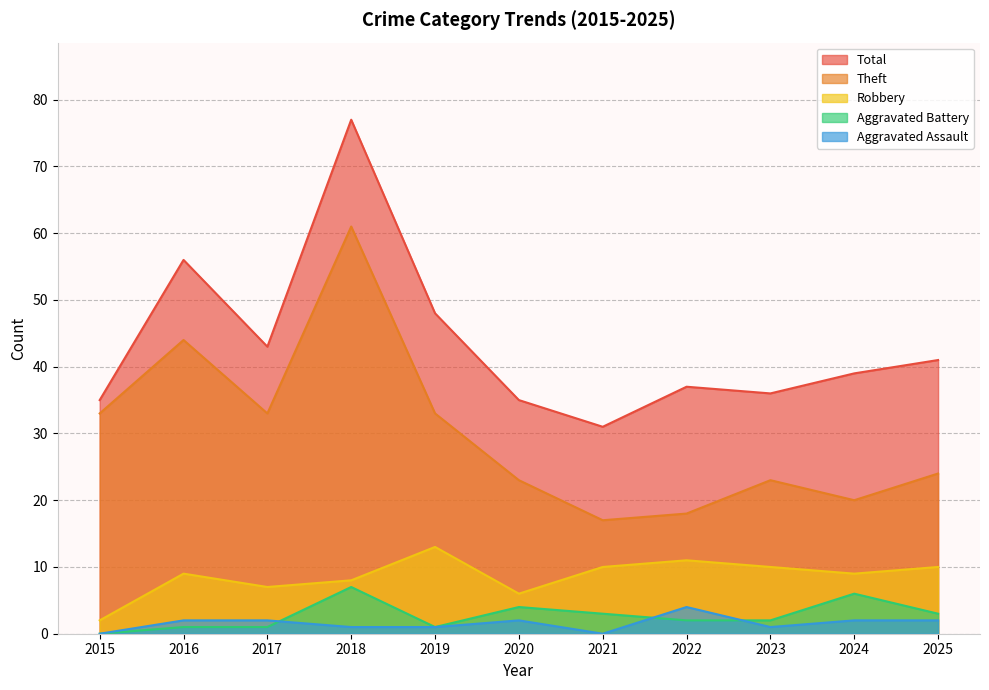

True or false: Total and Robbery cross at least once.

False